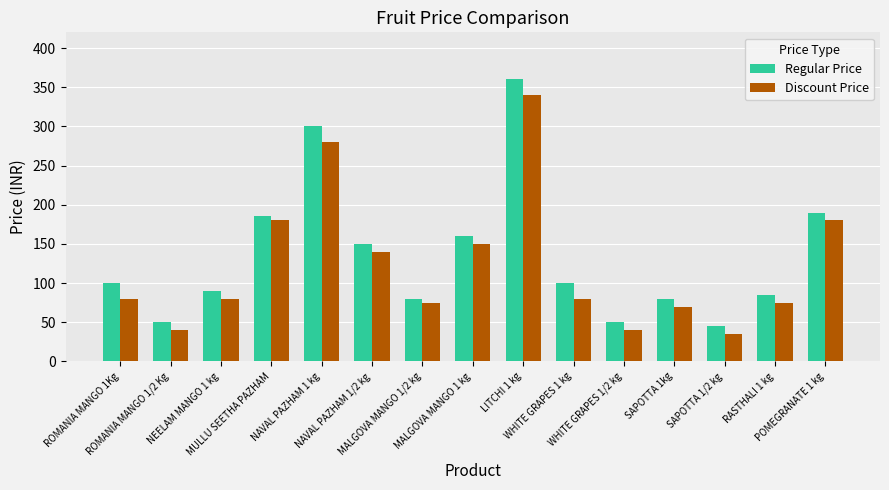

What is the label of the 13th bar from the right?

NEELAM MANGO 1 kg